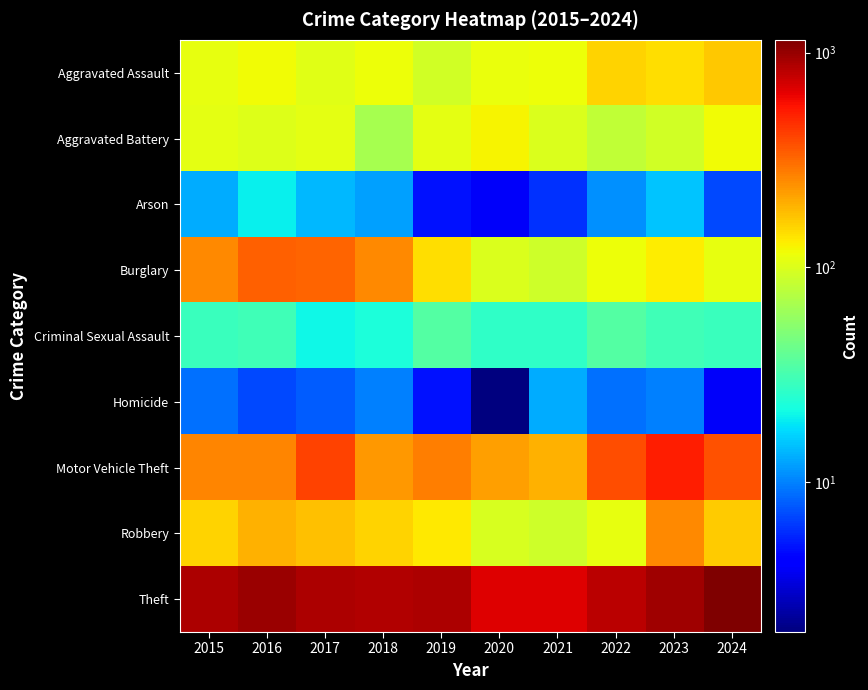

Which label corresponds to the largest value in the chart?

2024